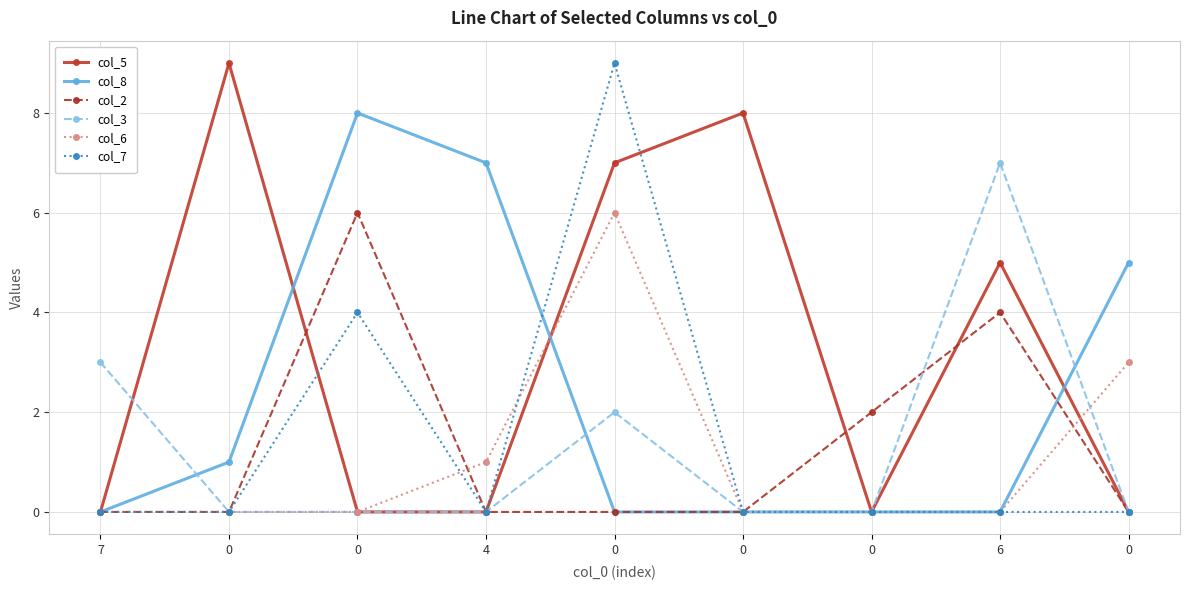

What are all the series names shown in the legend?

col_5, col_8, col_2, col_3, col_6, col_7